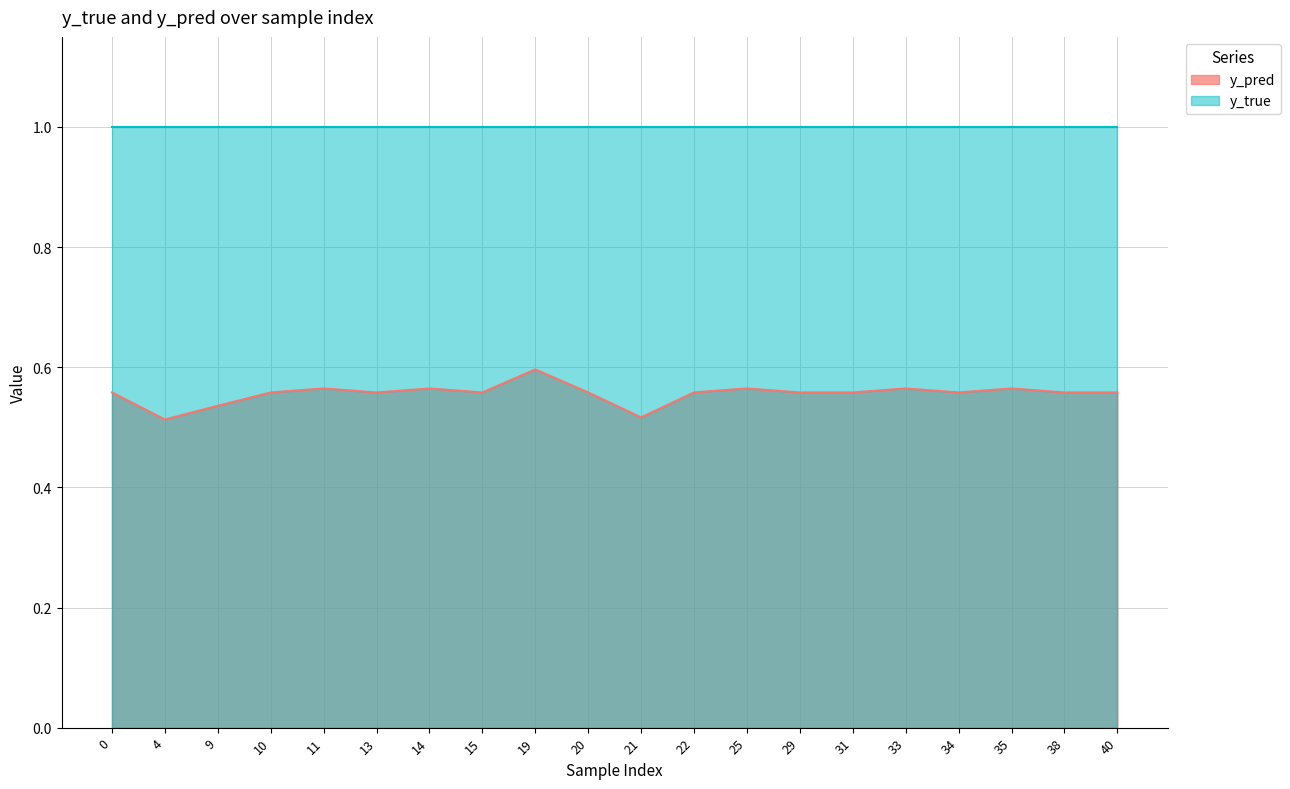

Count the values in the range 0 to 1.

20